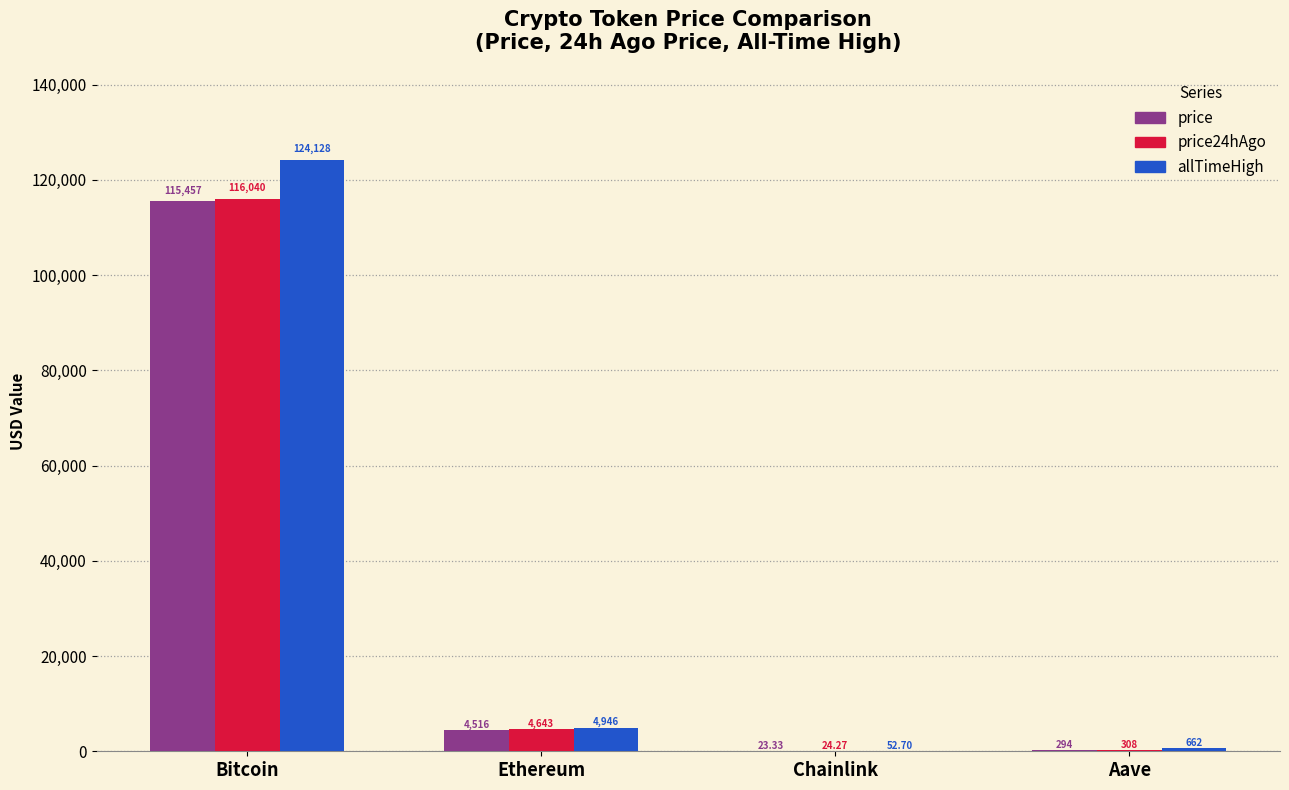

What is the spread (max minus min) of values at Chainlink?

29.4